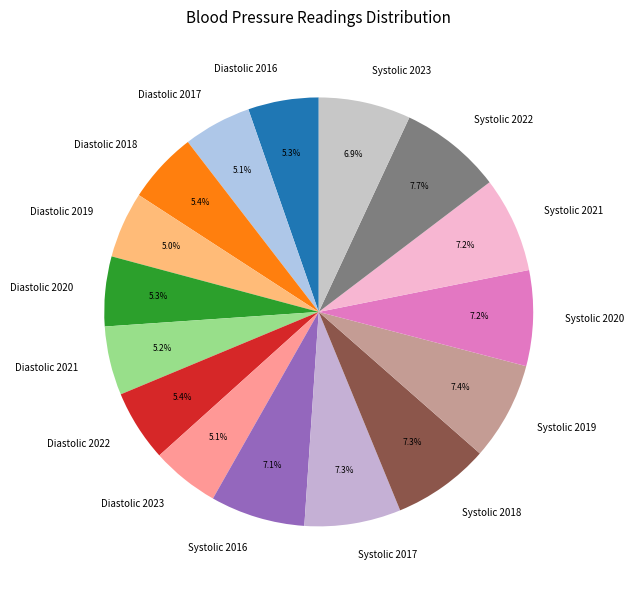

Approximately how many times larger is the value at Systolic 2022 compared to Diastolic 2020?

1.5